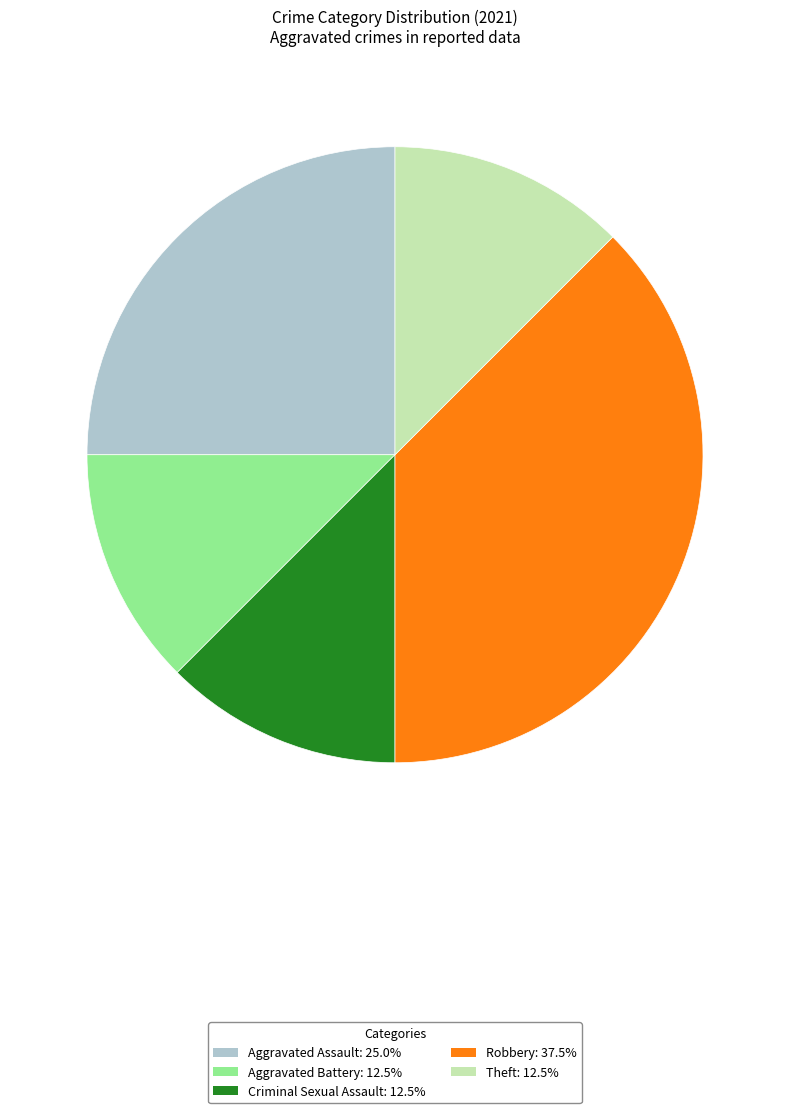

The Criminal Sexual Assault slice represents 26% of the pie. True or false?

False